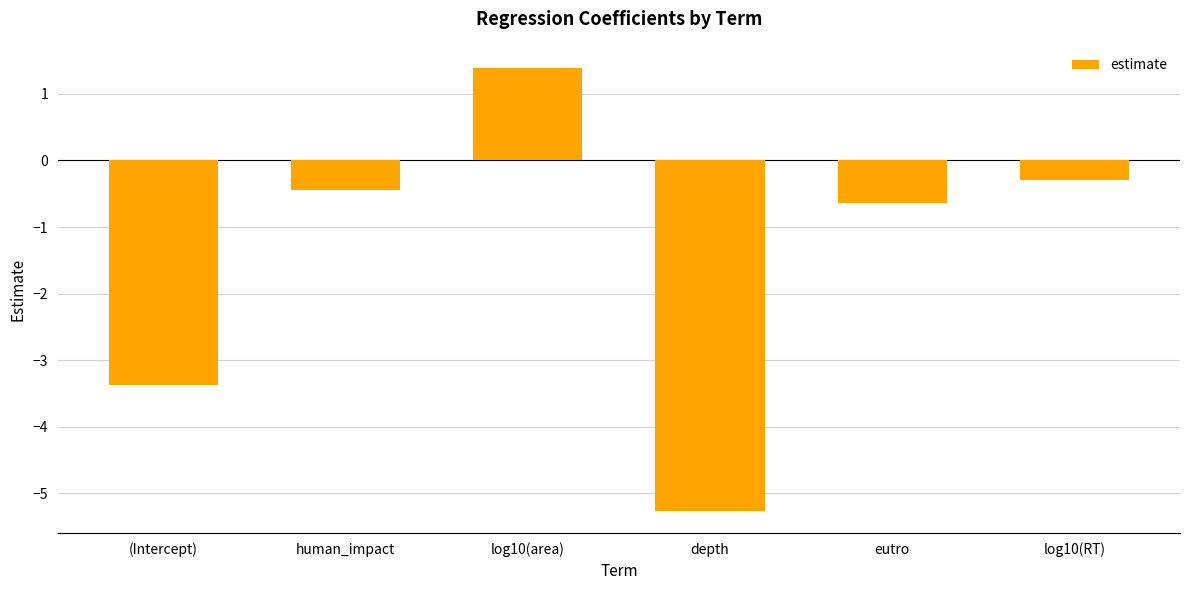

What is the difference between the maximum and minimum values?

6.7